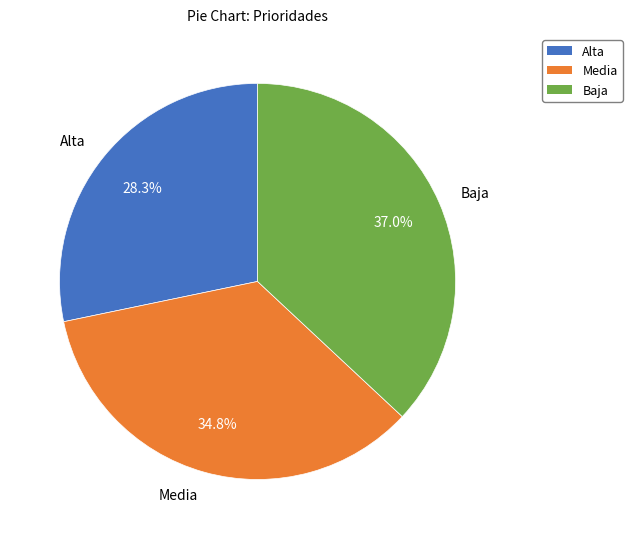

What is the smallest slice in the pie chart?

Alta